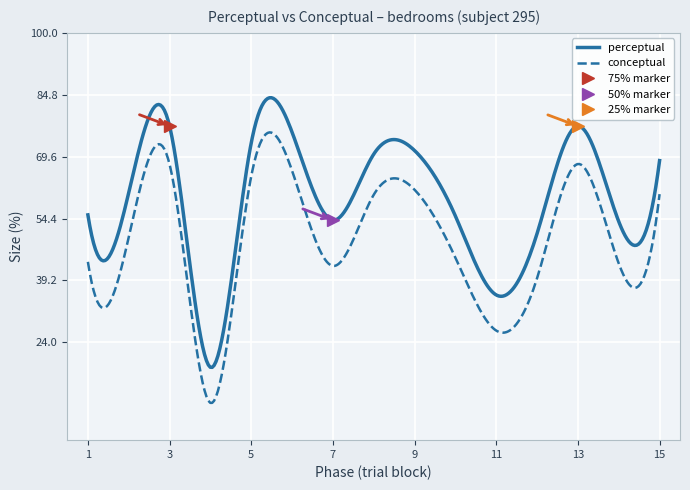

At which category is the sum across all series the highest?

3